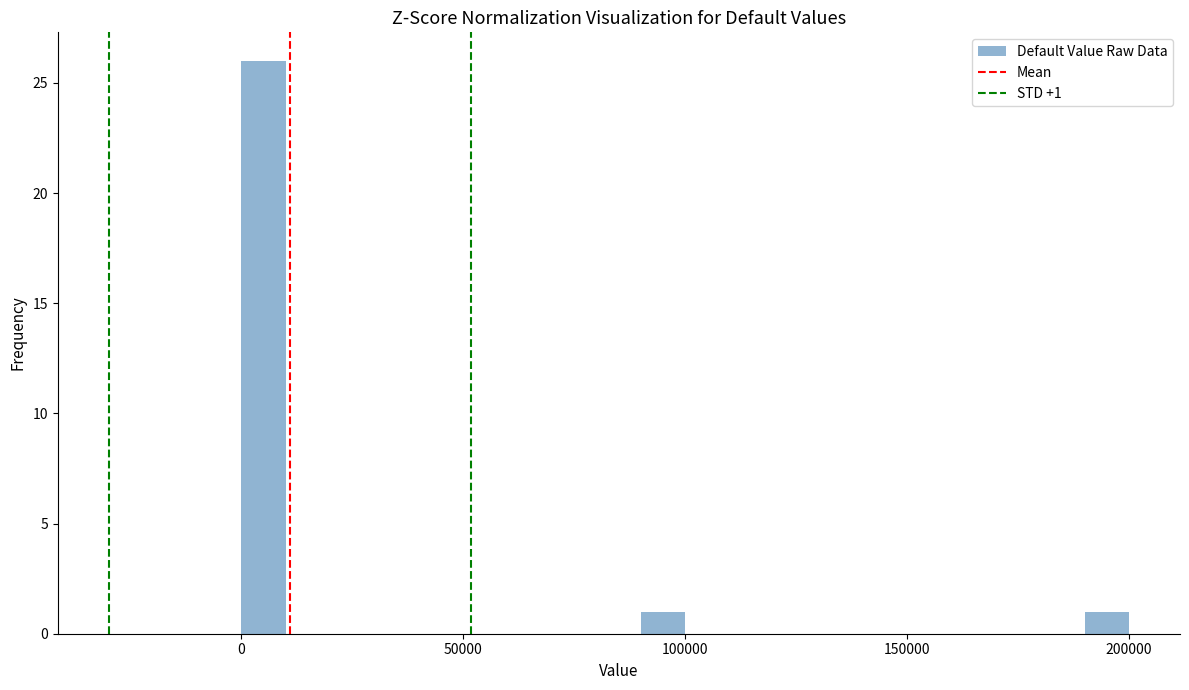

Read against the x-axis, roughly where is the centre of the tallest bar?

5000